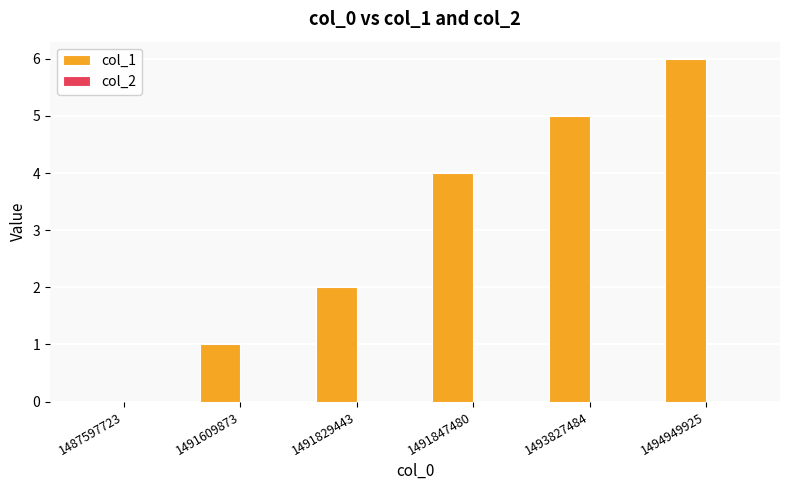

What is the change in value from 1487597723 to 1491847480?

+4